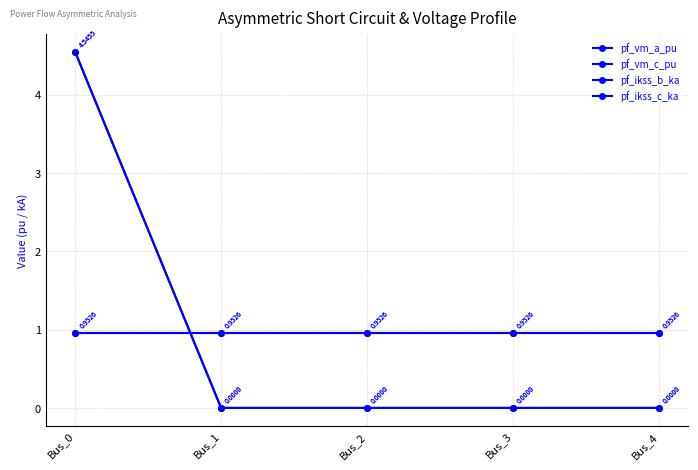

True or false: pf_vm_a_pu and pf_ikss_c_ka intersect in this chart.

True